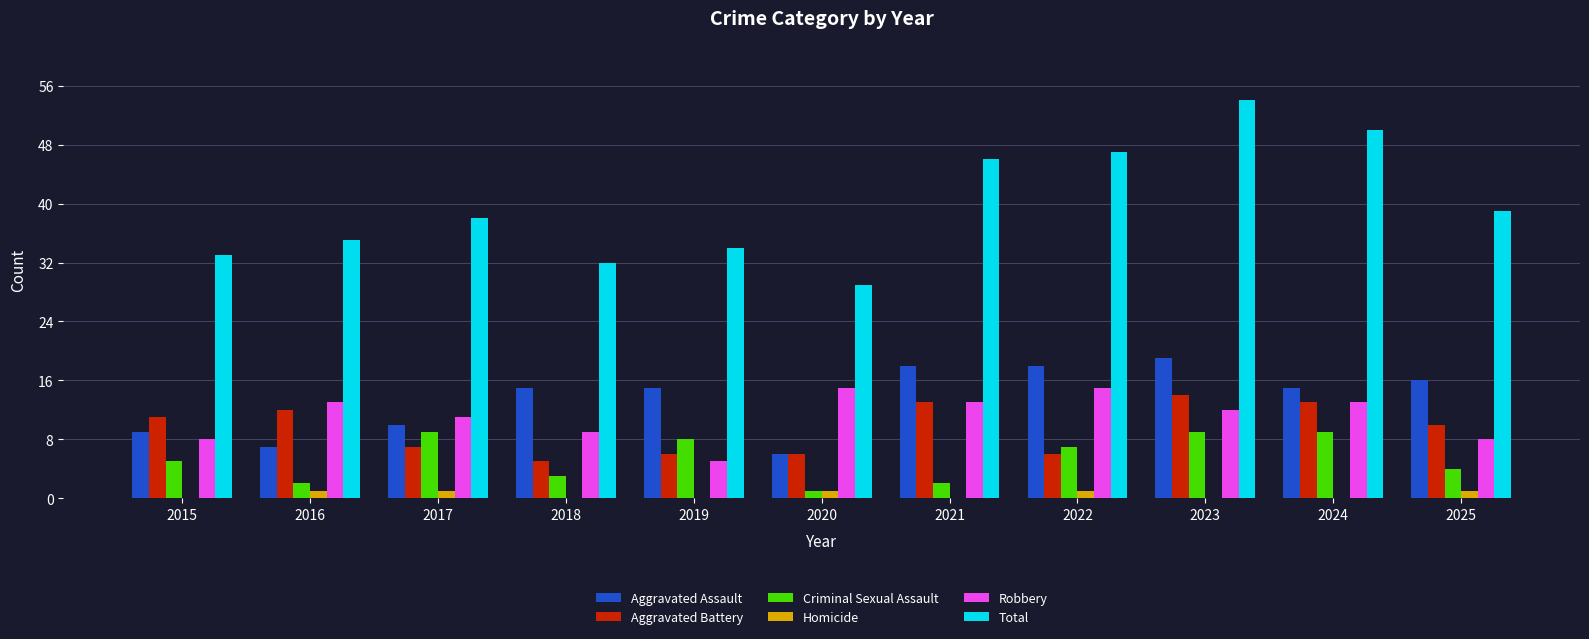

How many Aggravated Battery values are between 6 and 13?

9